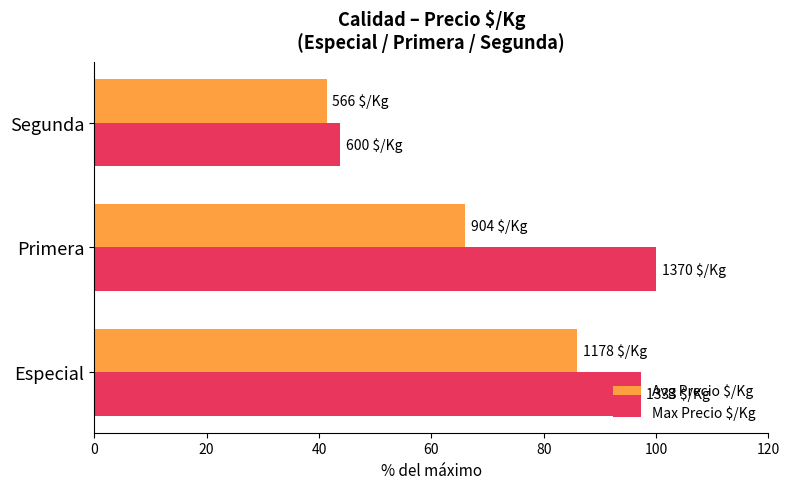

What is the difference between the maximum and second lowest values in the Max Precio $/Kg series?

2.7